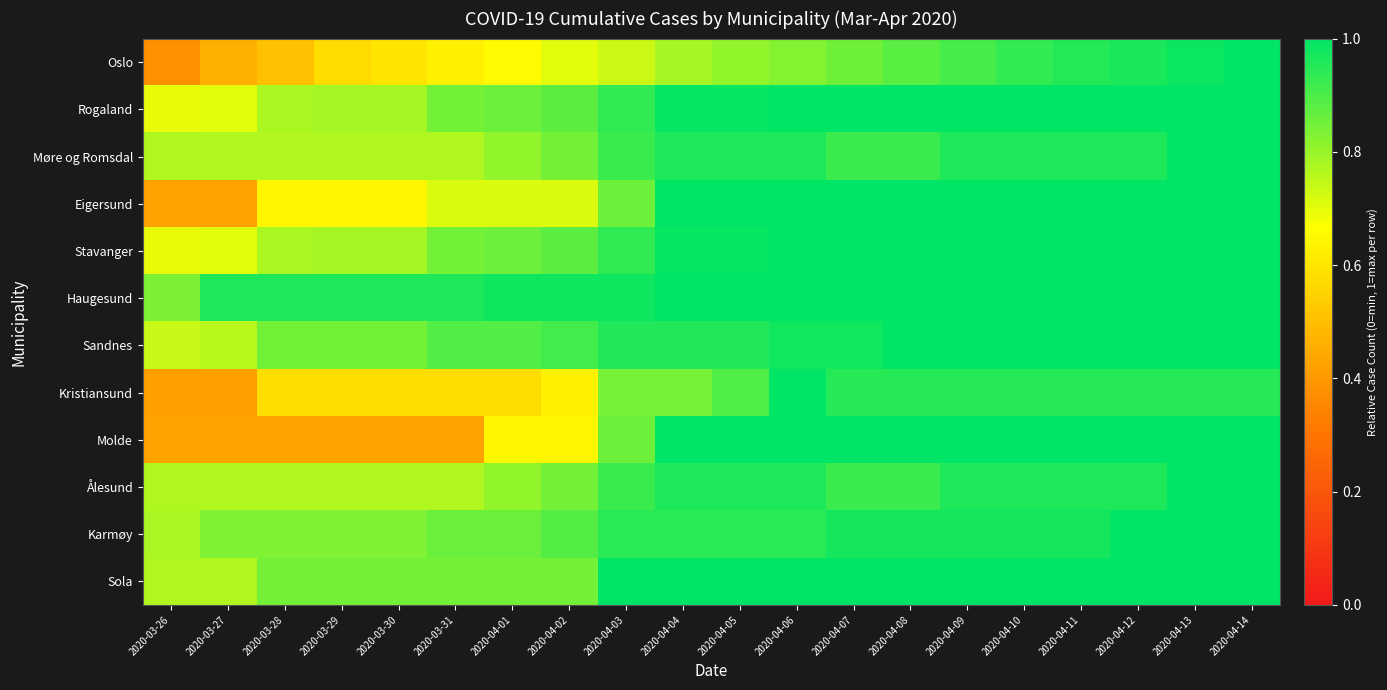

What is the minimum value shown in the chart?

0.4